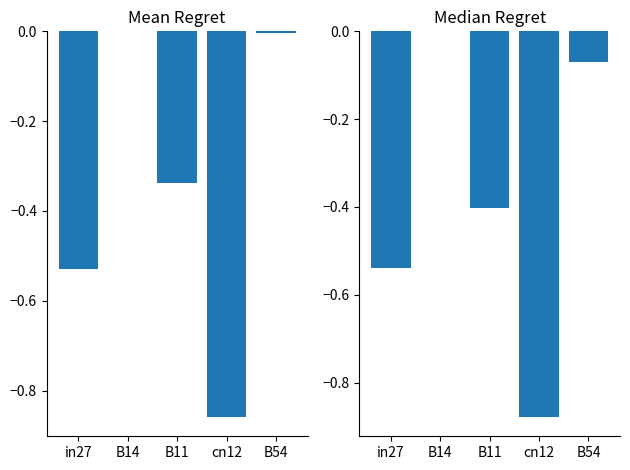

What is the sum of the Median Regret values at cn12 and B14?

-0.9